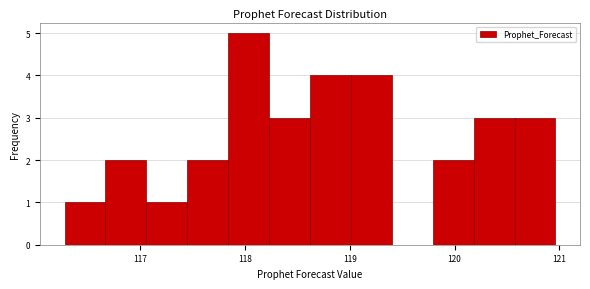

Around what value on the x-axis is the tallest bar? Give the approximate position of its centre, as read against the axis.

118.0